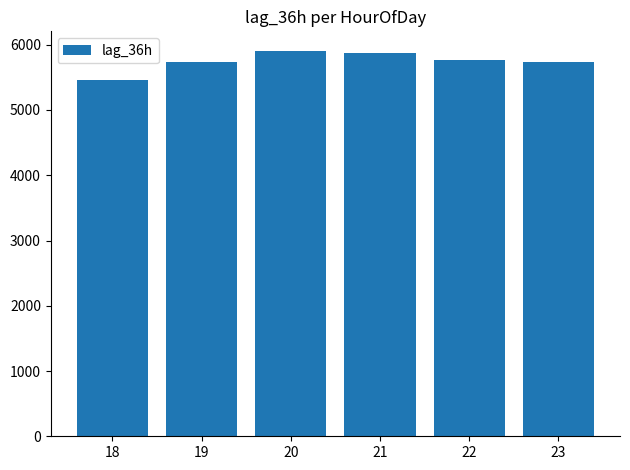

True or false: the data shows 8827.7 at 19.

False